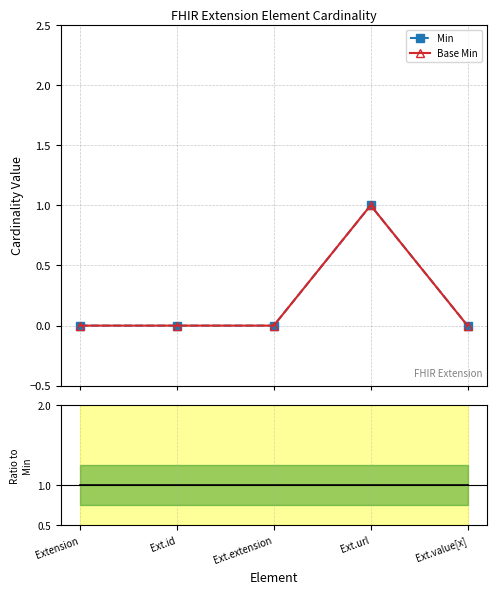

At which category is the sum across all series the highest?

Ext.url